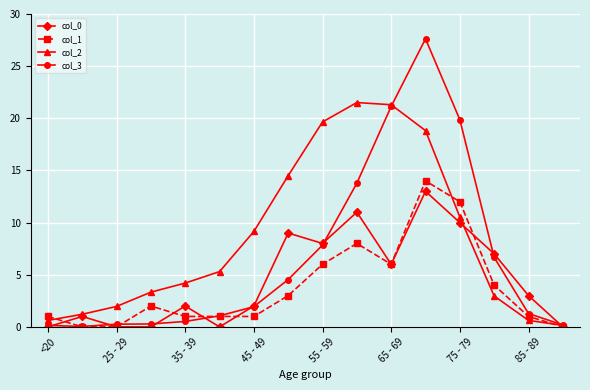

Which series has the largest range (max minus min)?

col_3